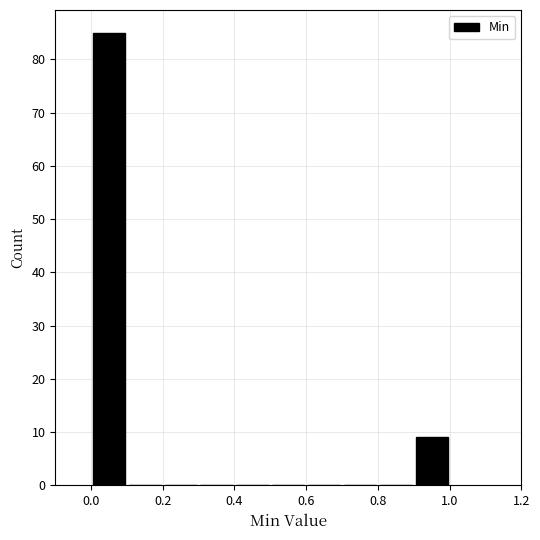

Reading left to right, transcribe this chart: for each bar, give the range it covers on the x-axis and its height. The values are not printed on the chart, so give them approximately, as read against the axis.

0.0 to 0.1: 85
0.1 to 0.2: 0
0.2 to 0.3: 0
0.3 to 0.4: 0
0.4 to 0.5: 0
0.5 to 0.6: 0
0.6 to 0.7: 0
0.7 to 0.8: 0
0.8 to 0.9: 0
0.9 to 1.0: 9